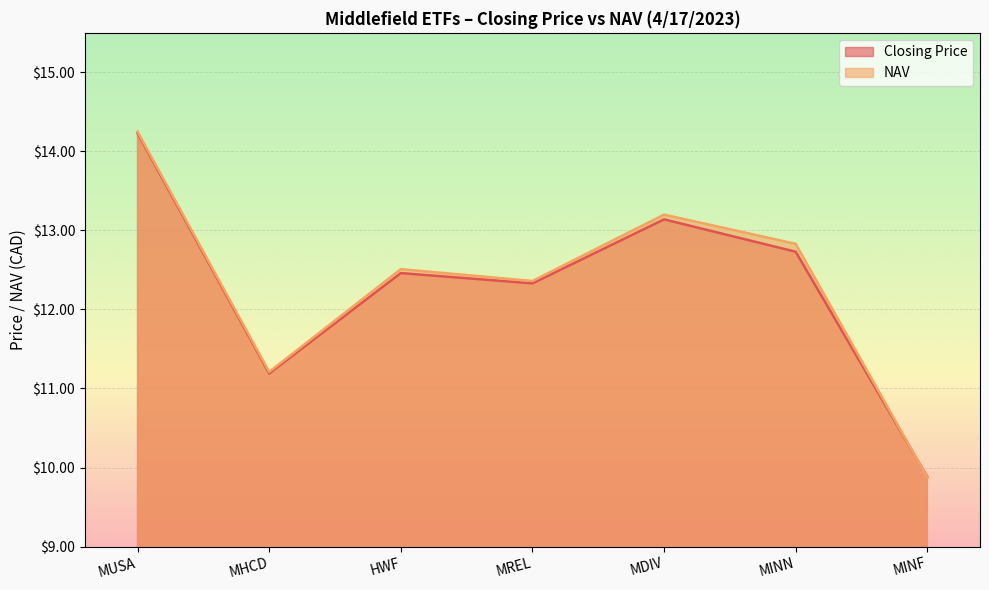

Rank the series by their average value, from highest to lowest.

NAV, Closing Price